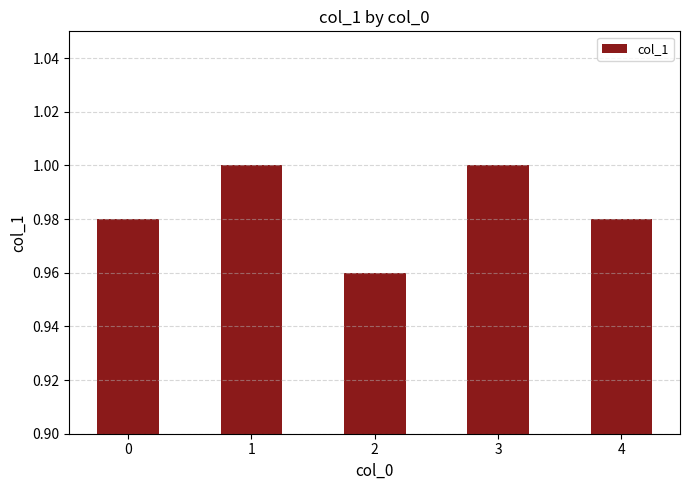

The chart shows a value of 0.6 at 0. True or false?

False